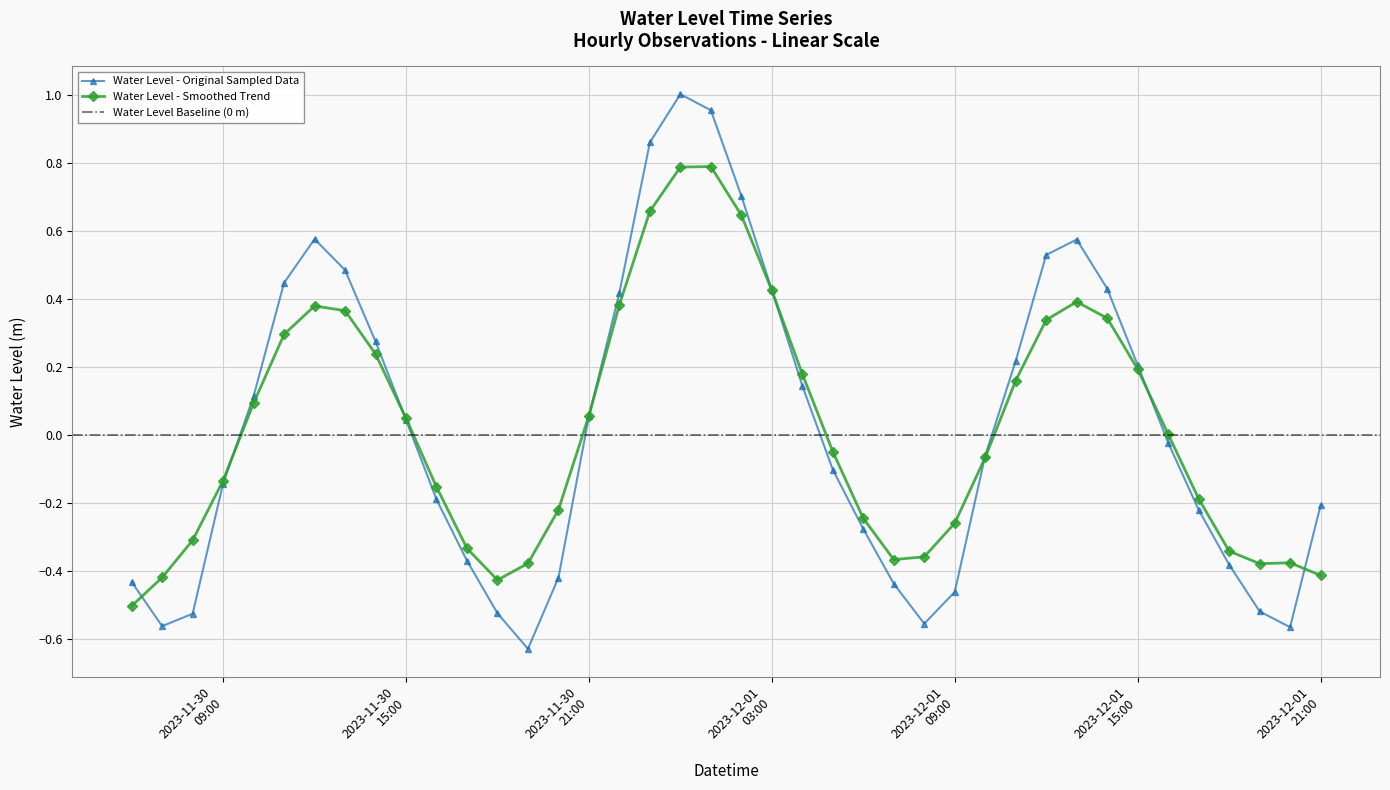

What is the label of the 25th point from the left?

2023-12-01 06:00:00